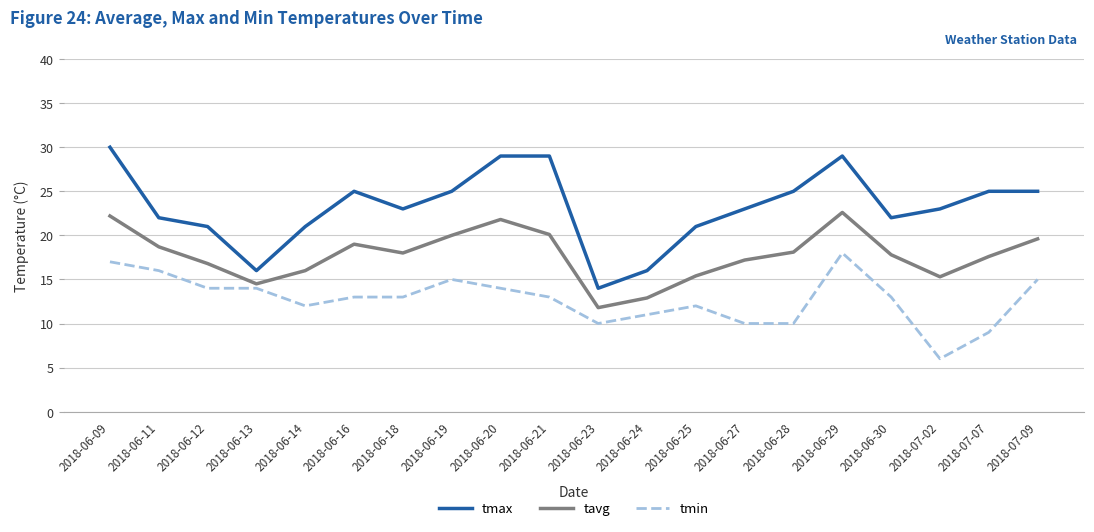

True or false: tavg has a value of 16.0 at 2018-06-14.

True